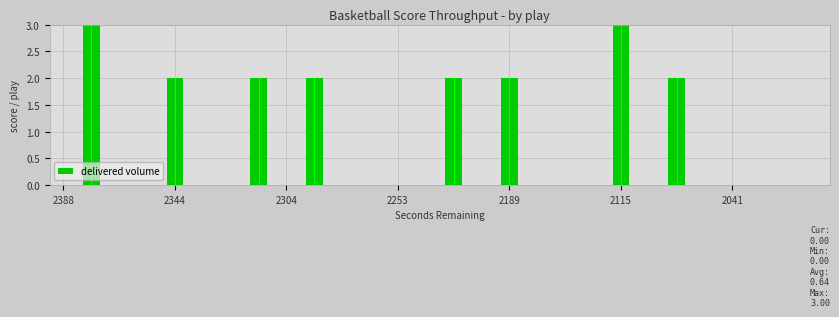

What is the maximum value shown in the chart?

3